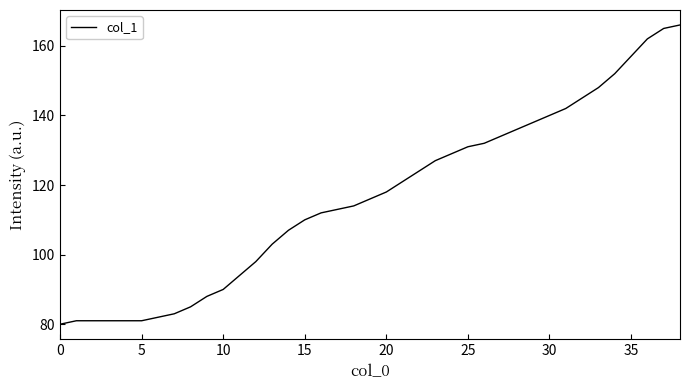

What is the maximum value shown in the chart?

166